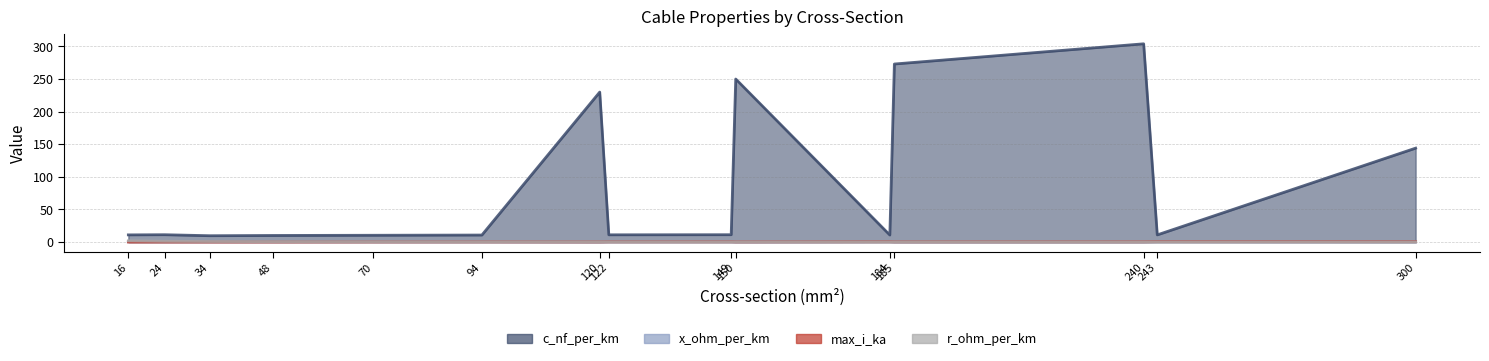

What is the value of the x_ohm_per_km (line) point at the 11th from the left?

0.3